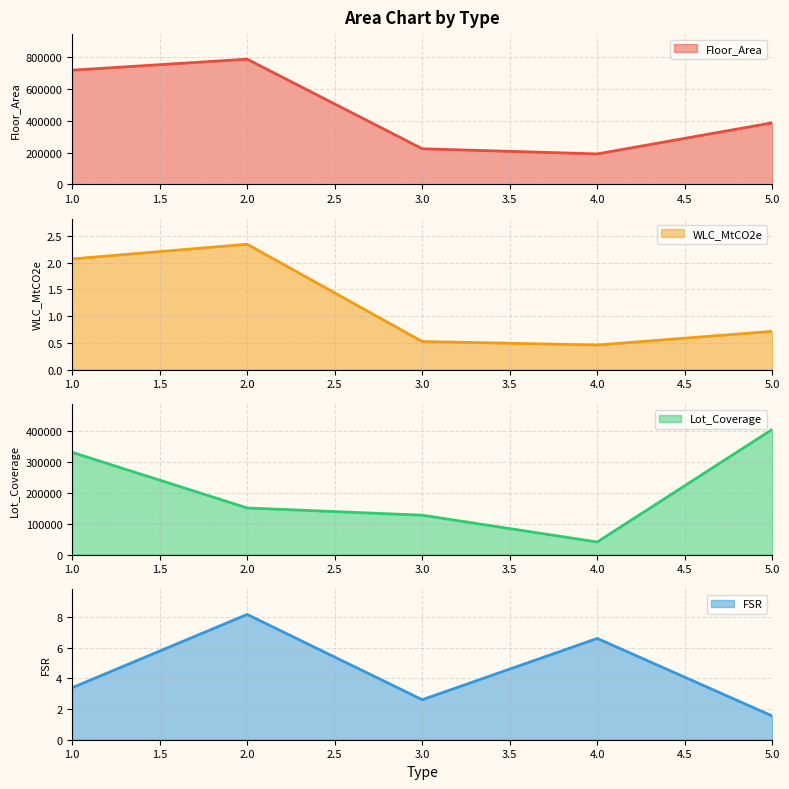

The WLC_MtCO2e series shows 2.3 at 2. True or false?

True